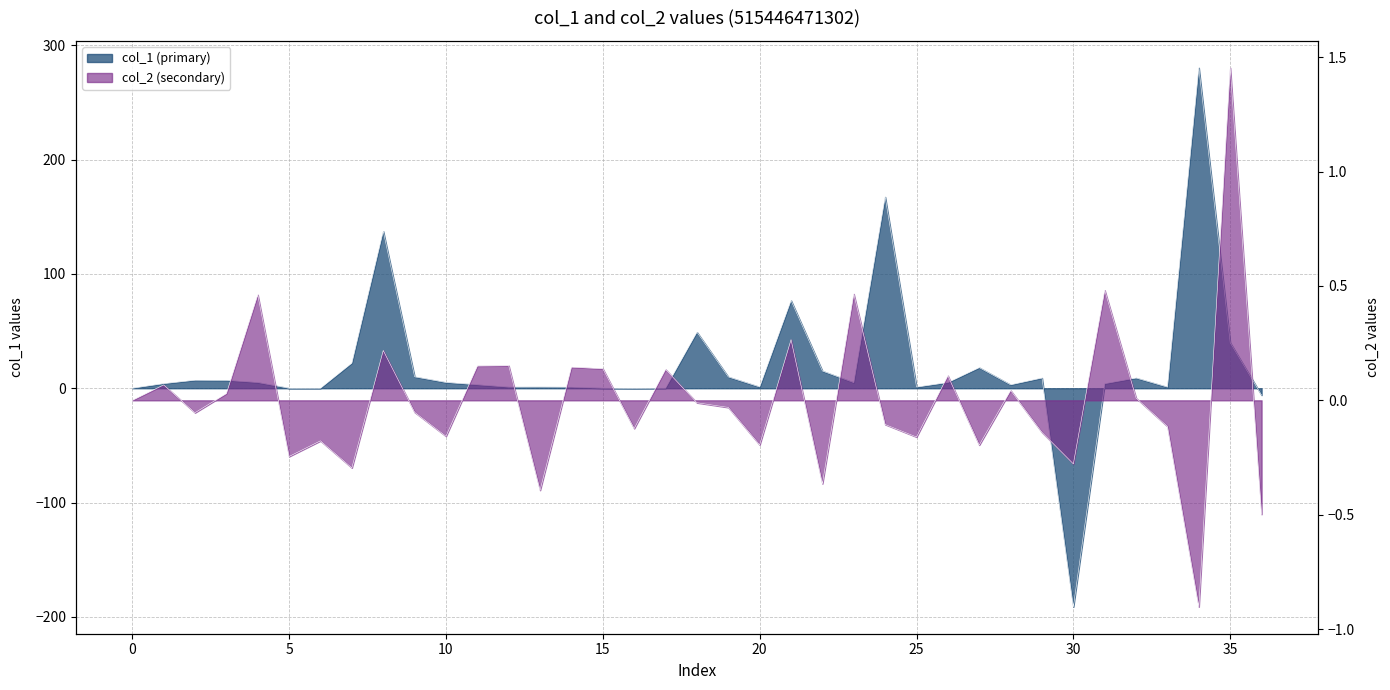

Which series ends up on top after the final intersection of col_2 and col_1?

col_2